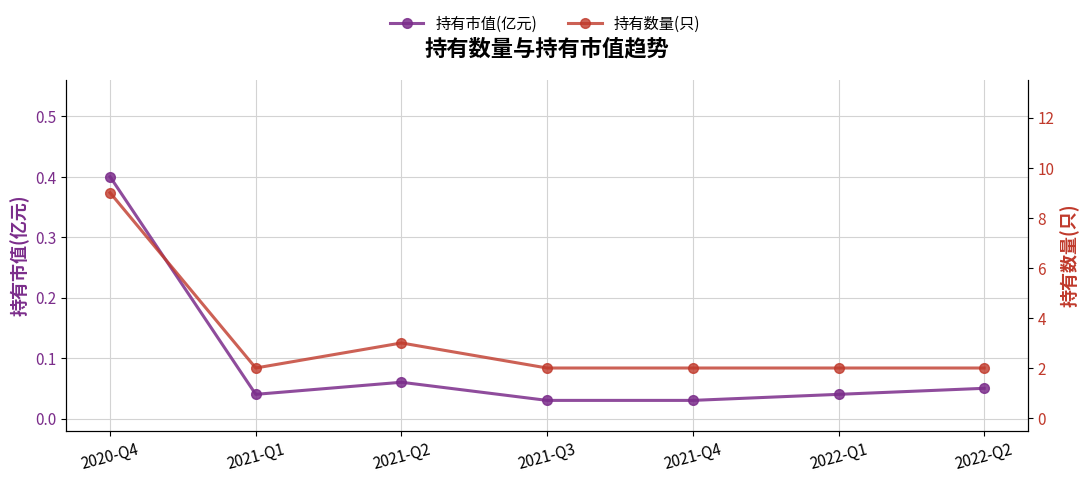

Between 2021-Q2 and 2022-Q1, which series saw the biggest shift?

持有数量(只)